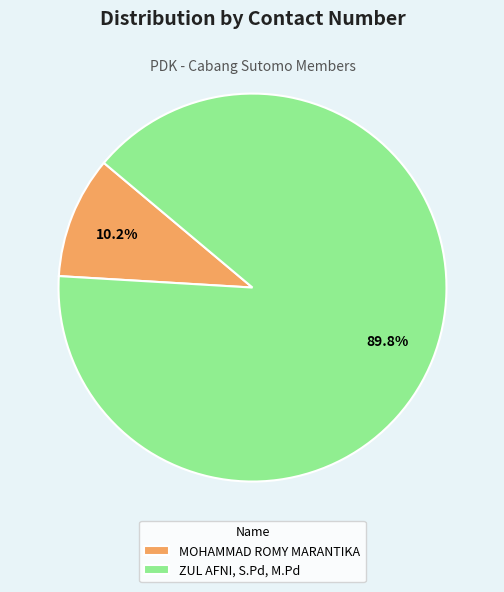

How much of the chart is everything except ZUL AFNI, S.Pd, M.Pd?

10.2%